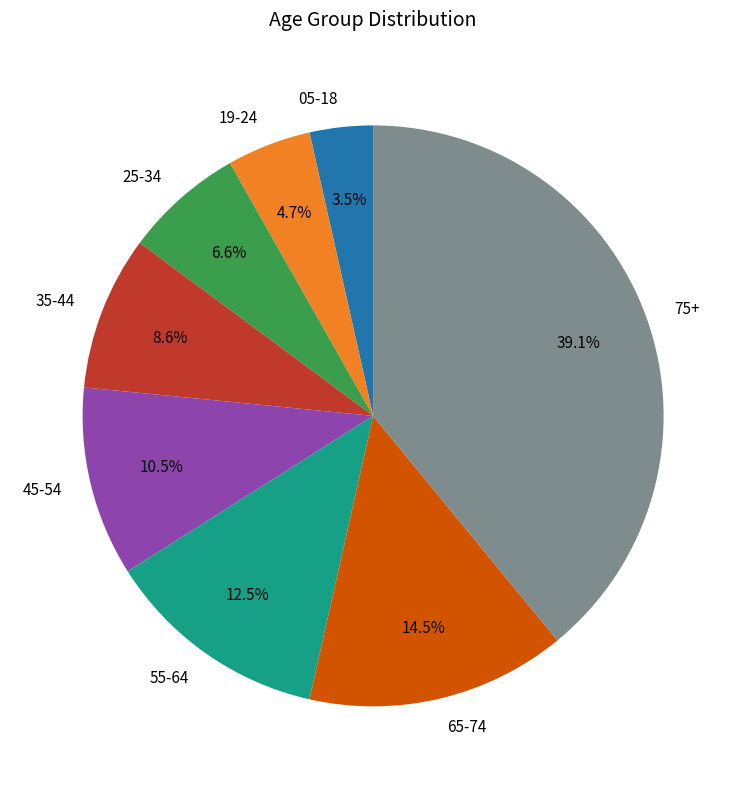

The 75+ slice represents 47% of the pie. True or false?

False